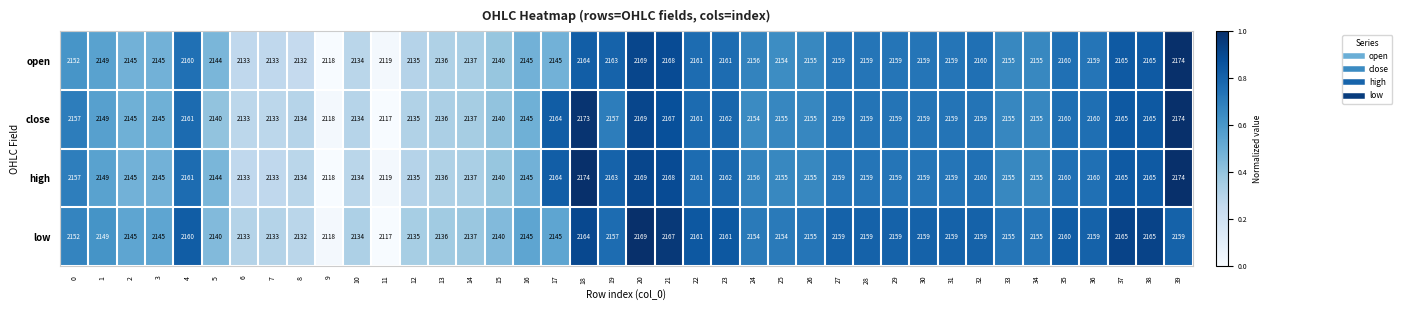

The high series shows 3103 at 19. True or false?

False